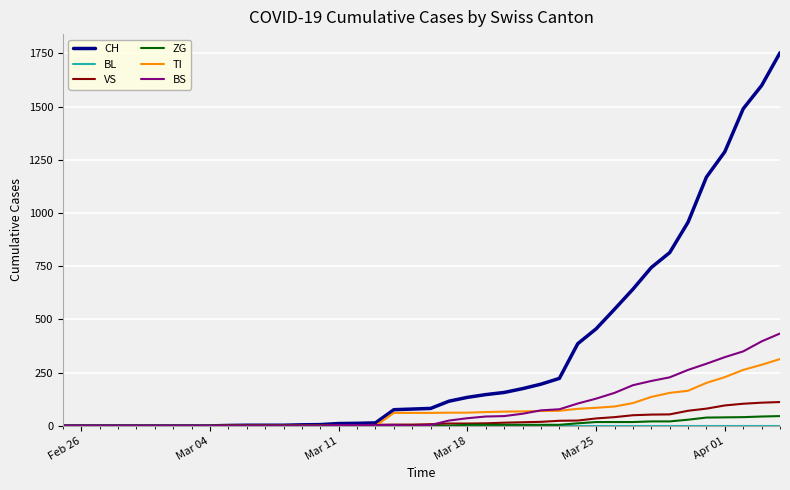

Which series has the largest total across all categories?

CH